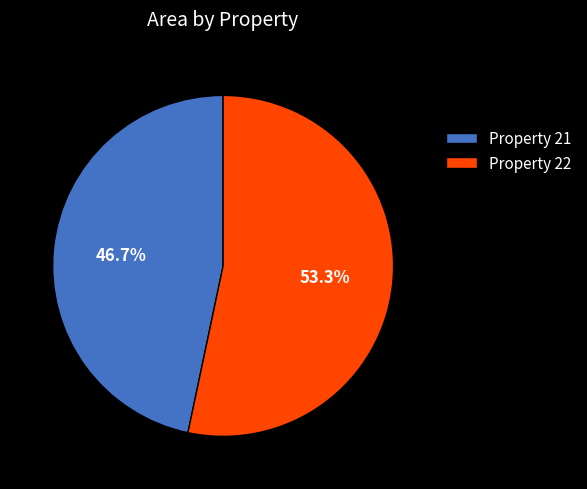

Which slice is the largest?

Property 22